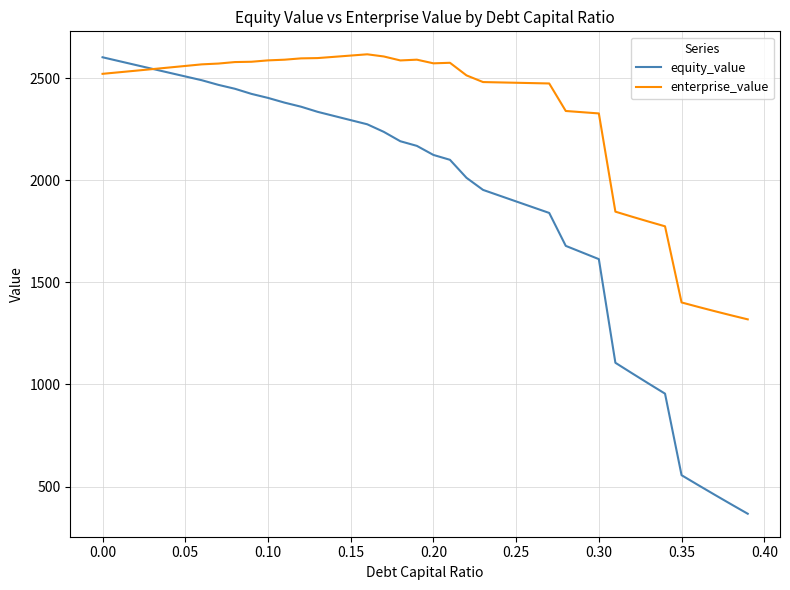

In enterprise_value, how many points are higher than both neighbors (excluding endpoints)?

3